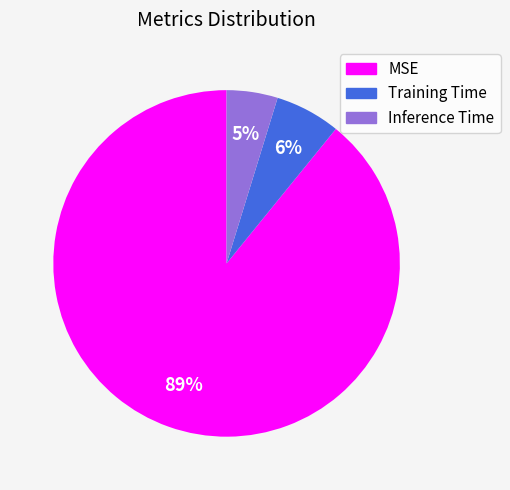

How many slices are in this pie chart?

3